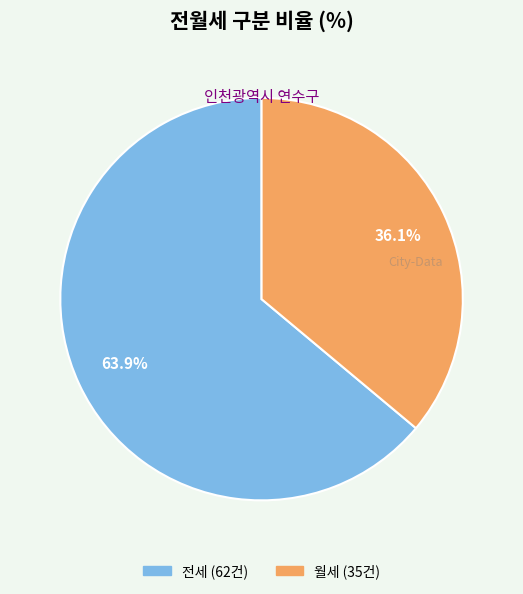

To the nearest percent, what portion does 전세 represent?

64%